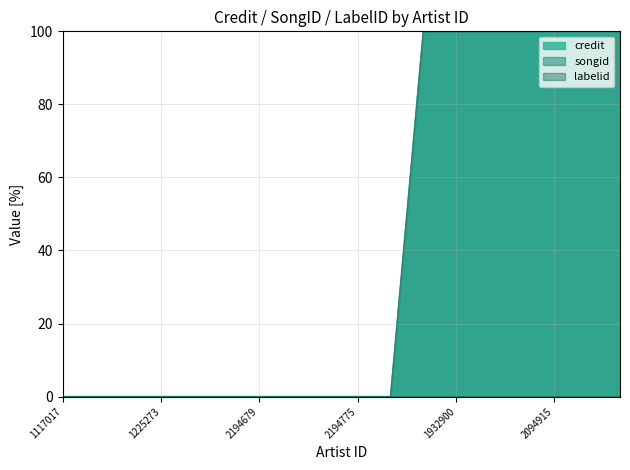

True or false: credit and songid cross at least once.

False